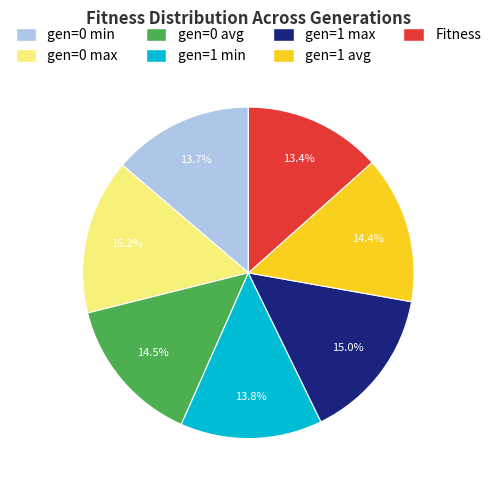

Approximately how many times larger is the value at gen=0 max compared to gen=0 min?

1.1